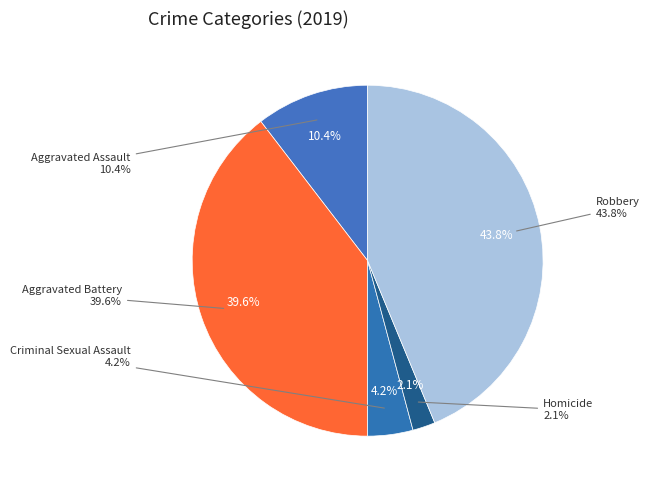

How many slices are in this pie chart?

5